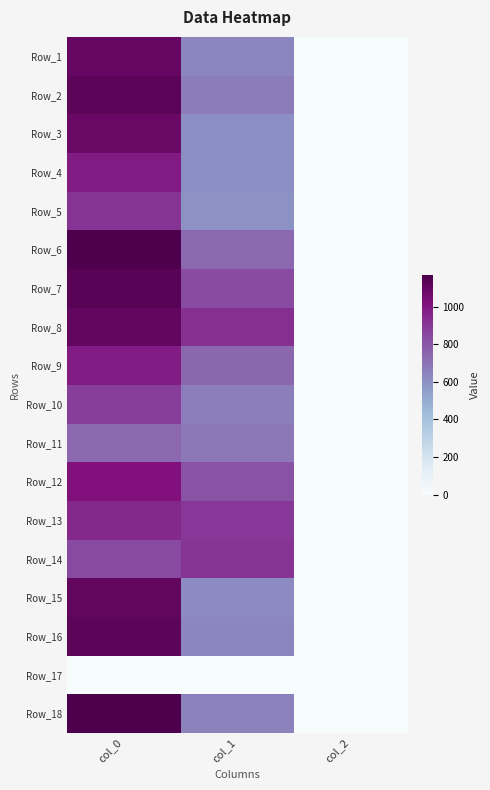

What is the total value across all series at col_1?

12244.5